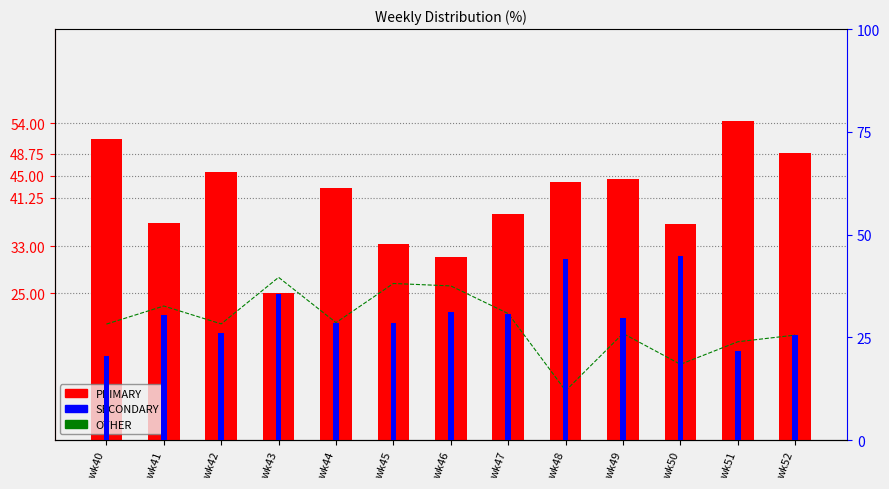

Which series changed the most between wk45 and wk49?

OTHER